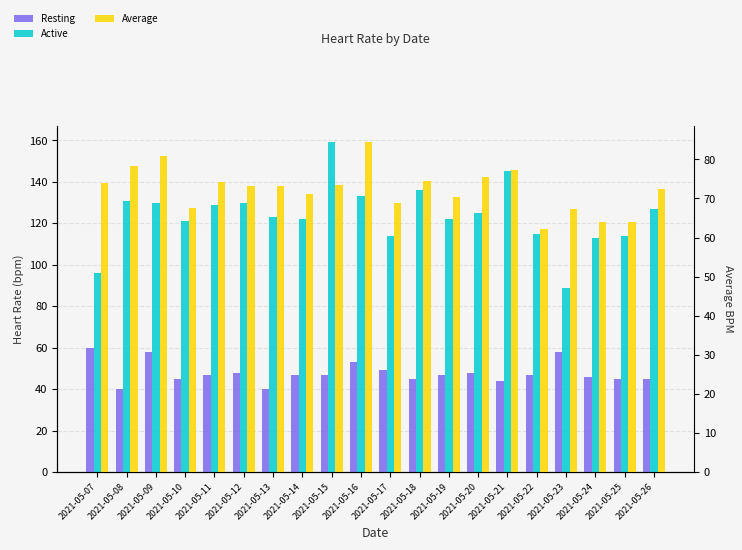

At which label does Average first exceed 73?

2021-05-07